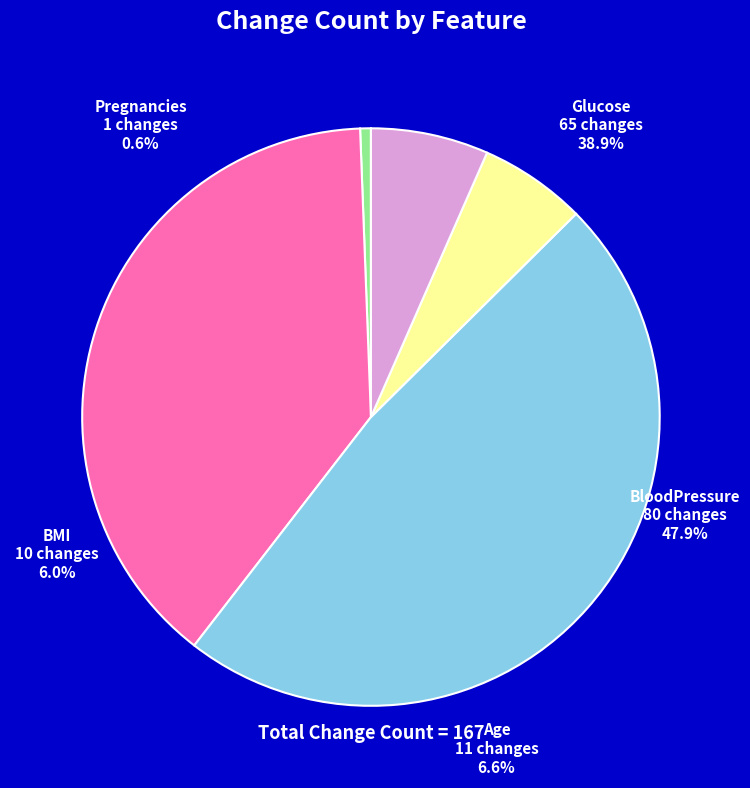

What percentage is the Glucose slice, to the nearest percent?

39%